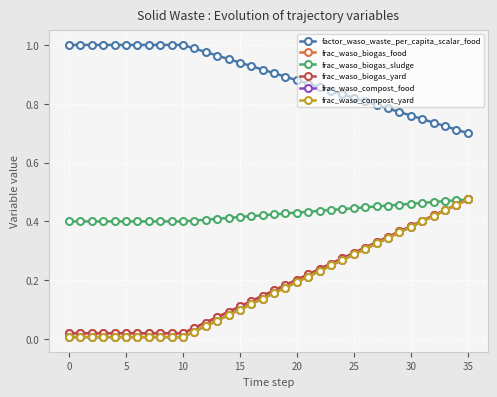

How many lines are shown in the chart?

6